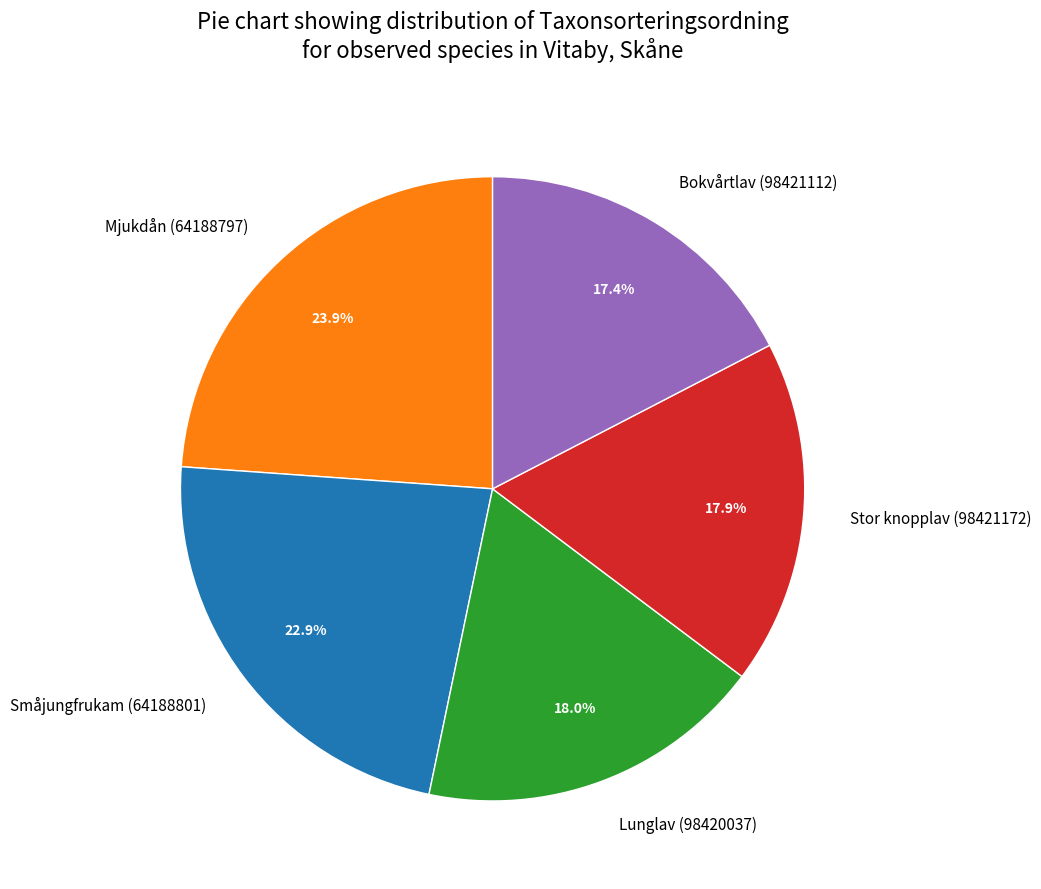

Combined, what portion of the pie is Småjungfrukam (64188801) and Bokvårtlav (98421112)?

40.3%